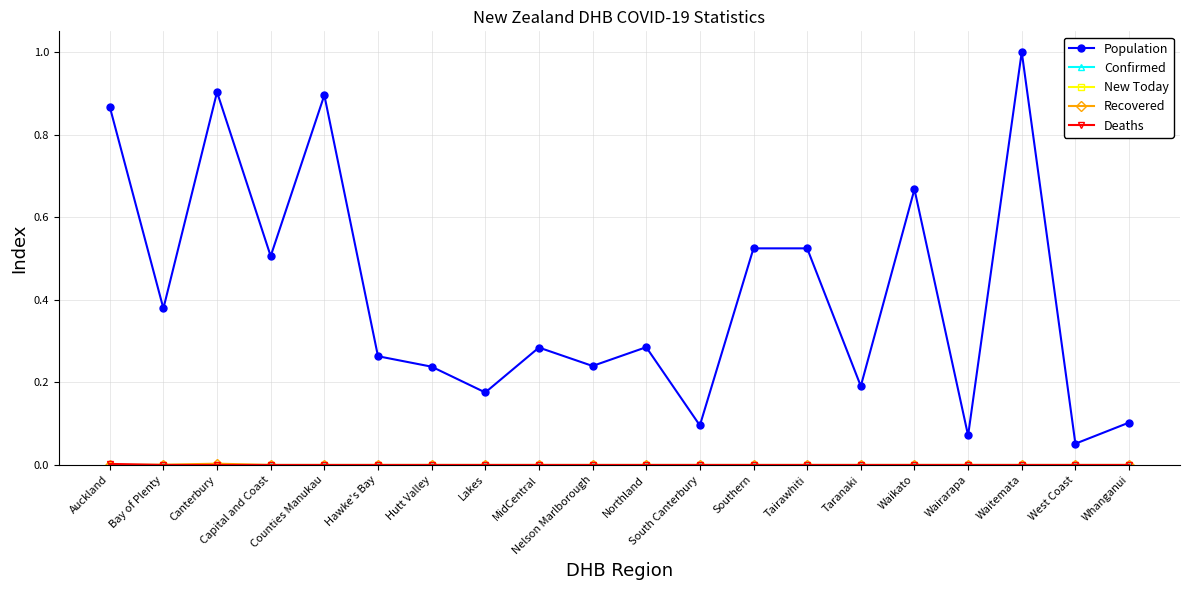

What is the greatest value displayed?

1.0